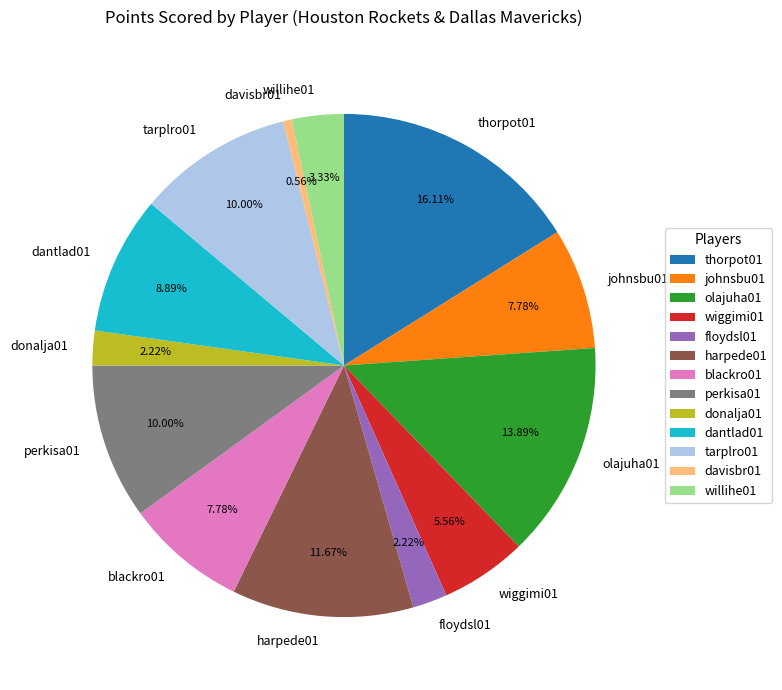

What is the ratio of the value at thorpot01 to the value at blackro01?

2.1